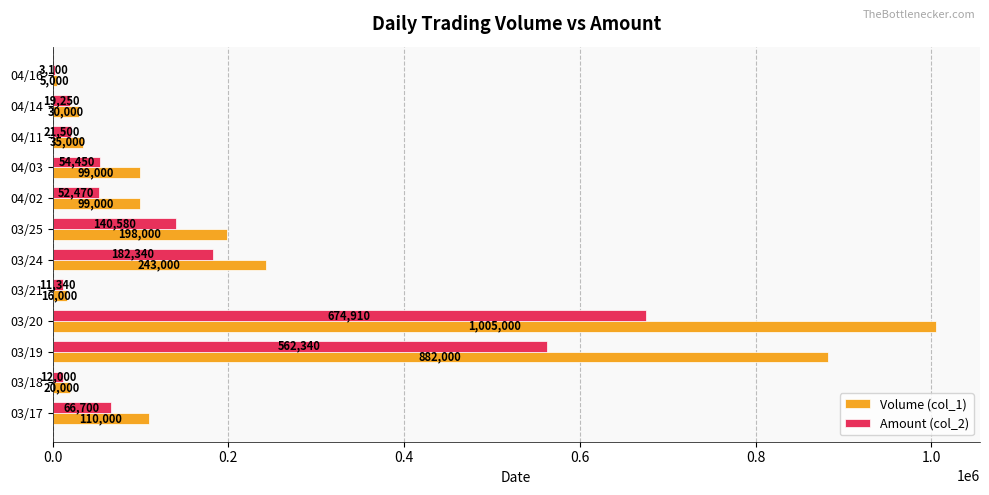

At which label is Amount (col_2) closest to 339005?

03/24